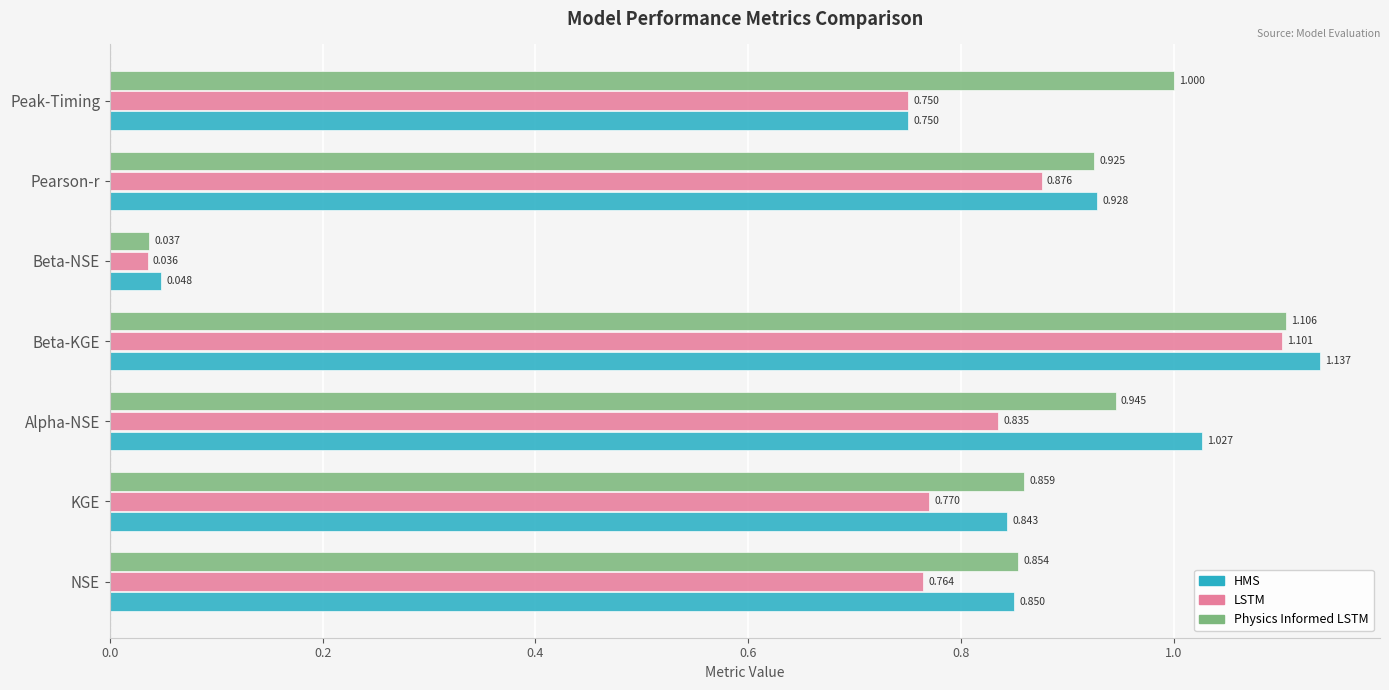

List the labels in order of Physics Informed LSTM value, largest first.

Beta-KGE, Peak-Timing, Alpha-NSE, Pearson-r, KGE, NSE, Beta-NSE